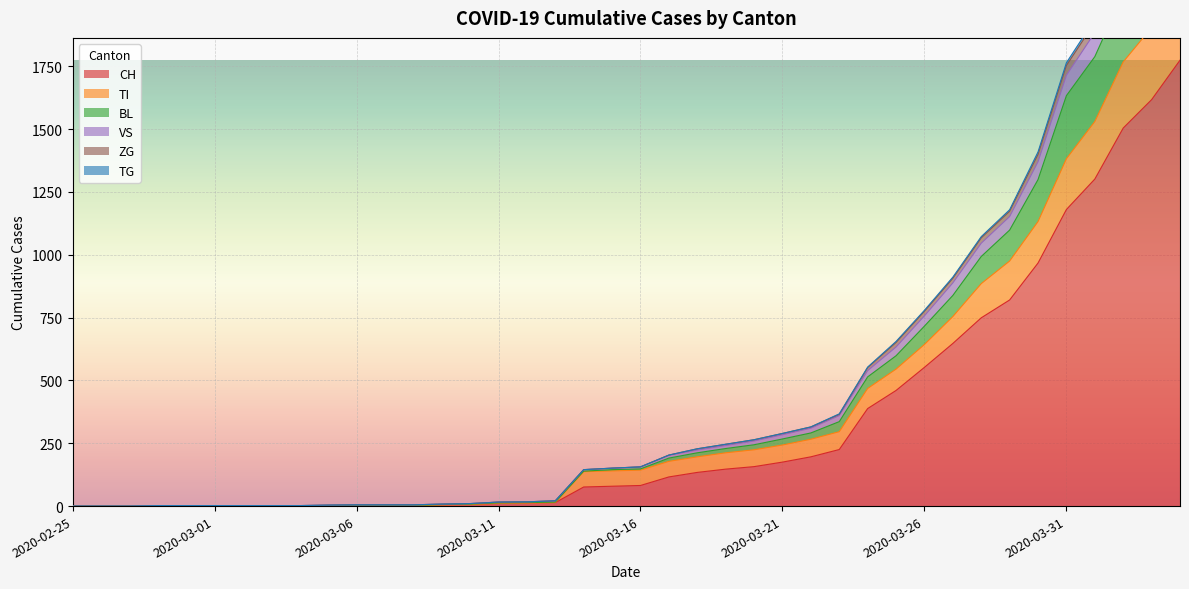

True or false: VS and BL intersect in this chart.

False